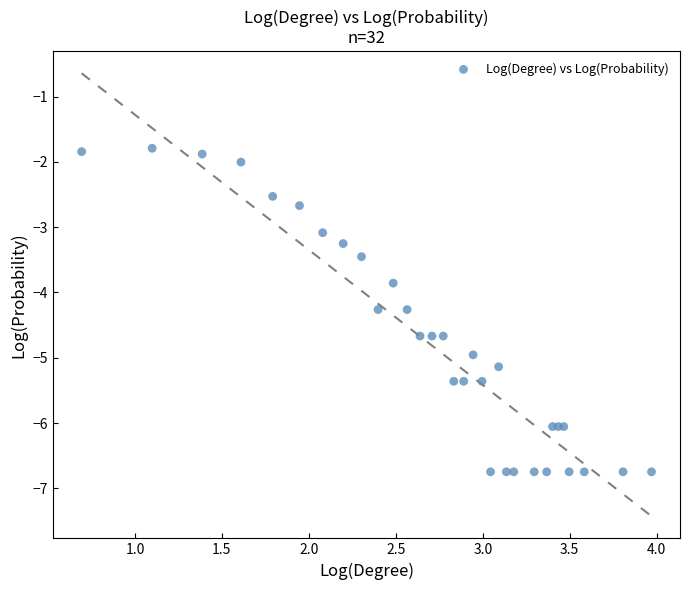

What Y value in the scatter plot is closest to -4?

-3.9